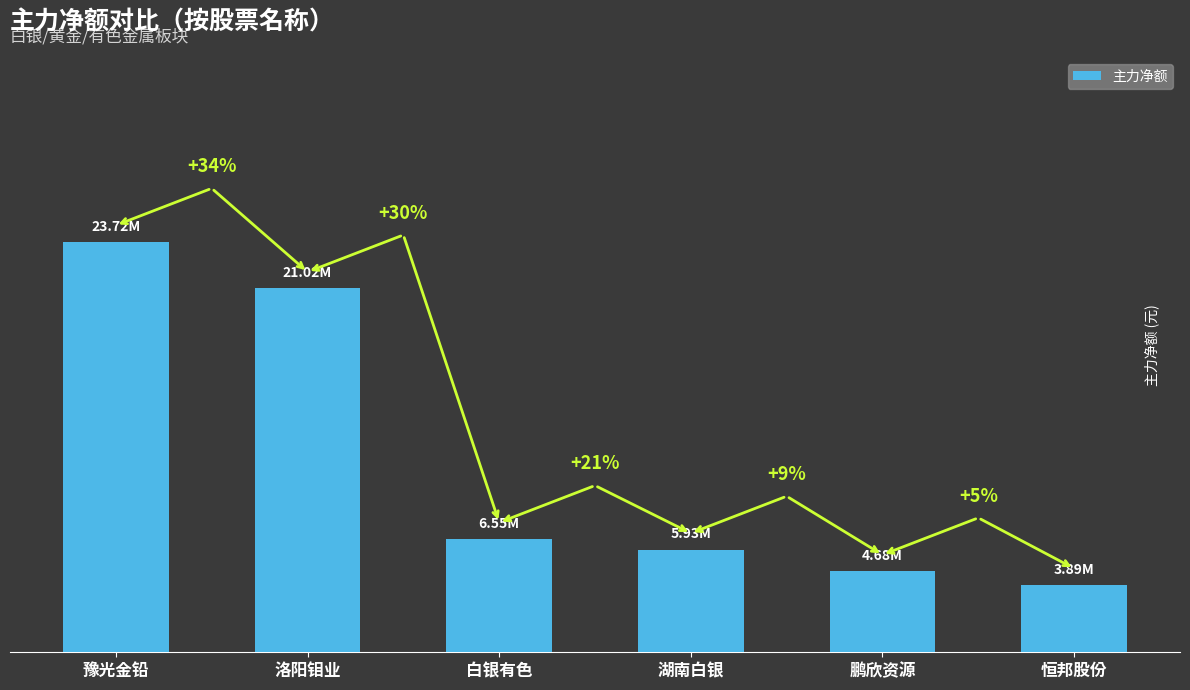

The chart shows a value of 9928184 at 白银有色. True or false?

False